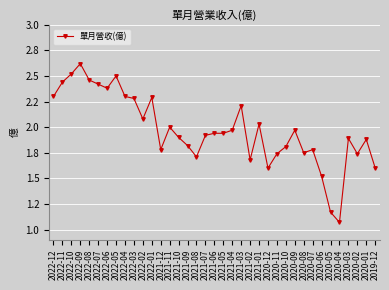

Does the chart display data point markers on the line(s)?

Yes